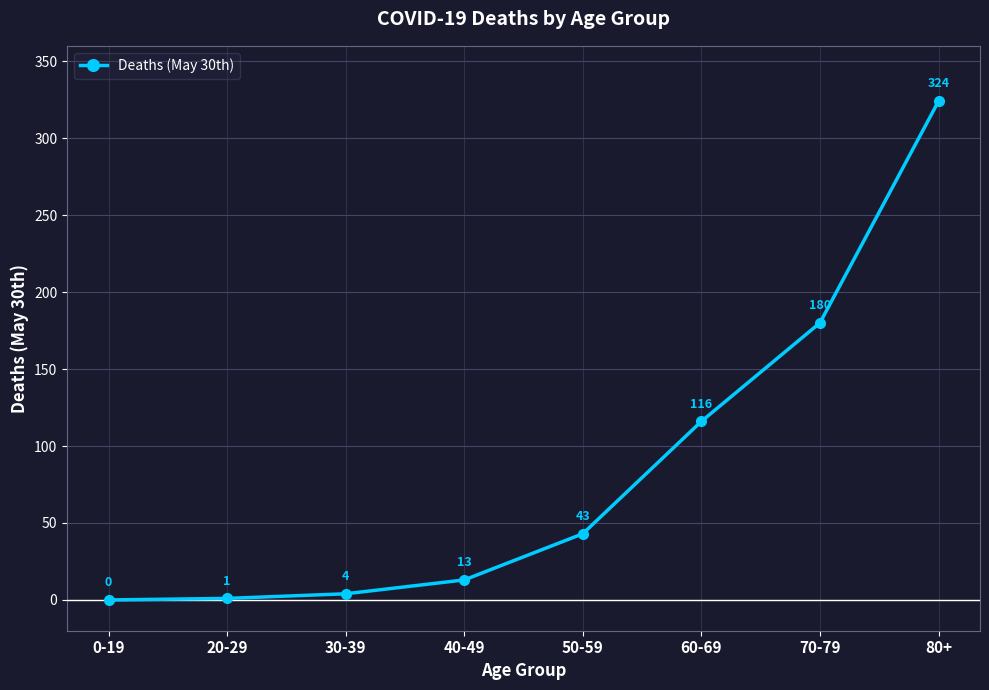

Does the chart display data point markers on the line(s)?

Yes